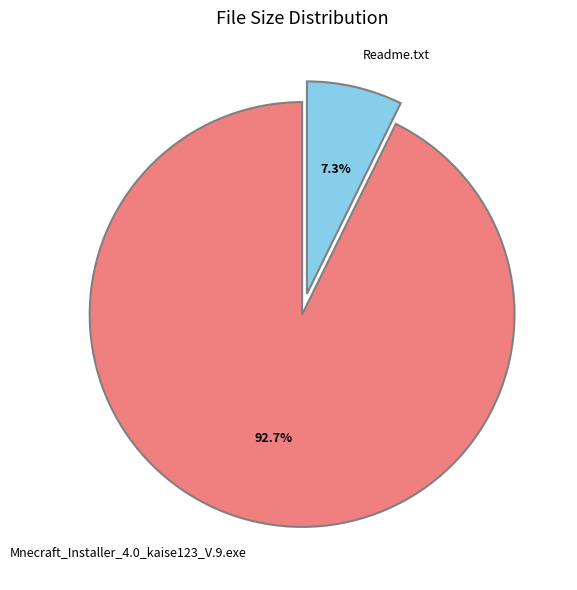

How many slices are in this pie chart?

2